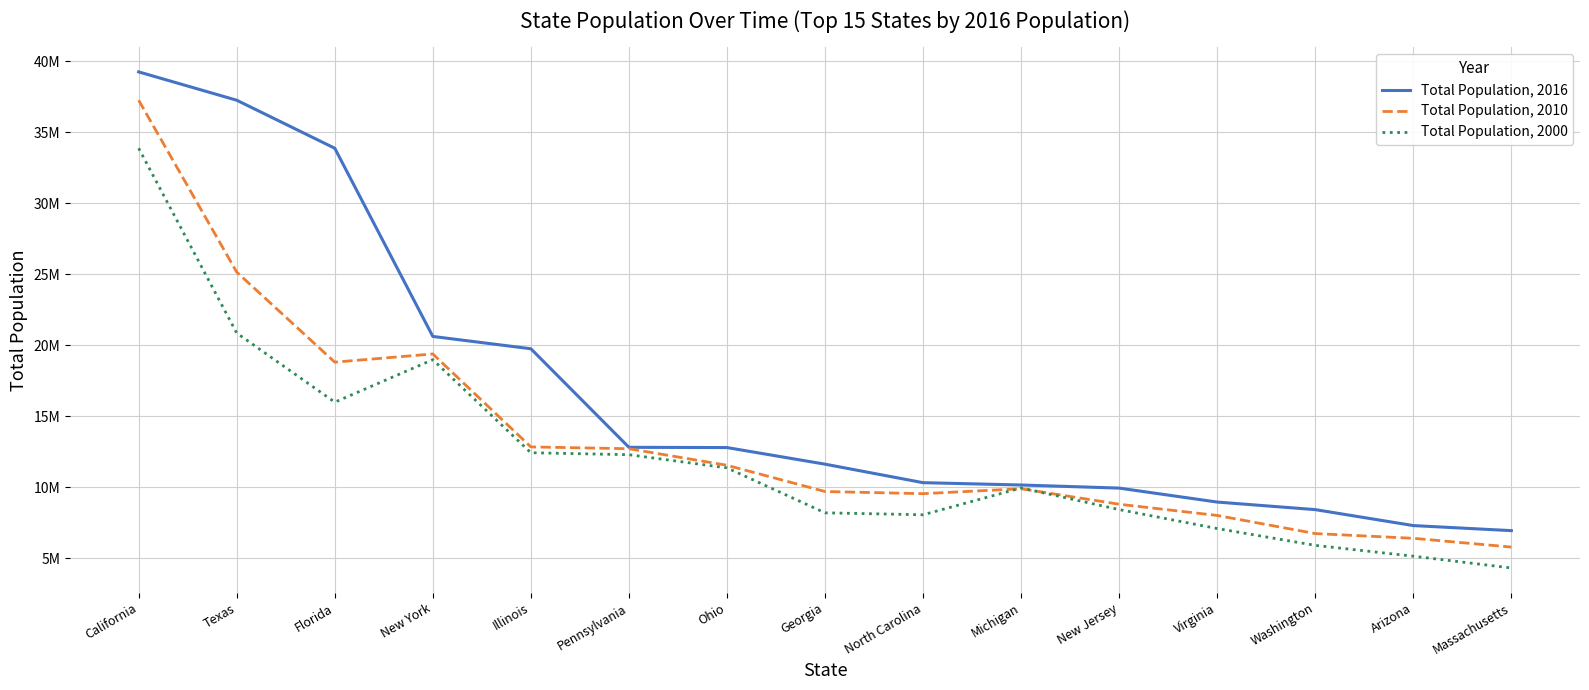

Does the chart display data point markers on the line(s)?

No